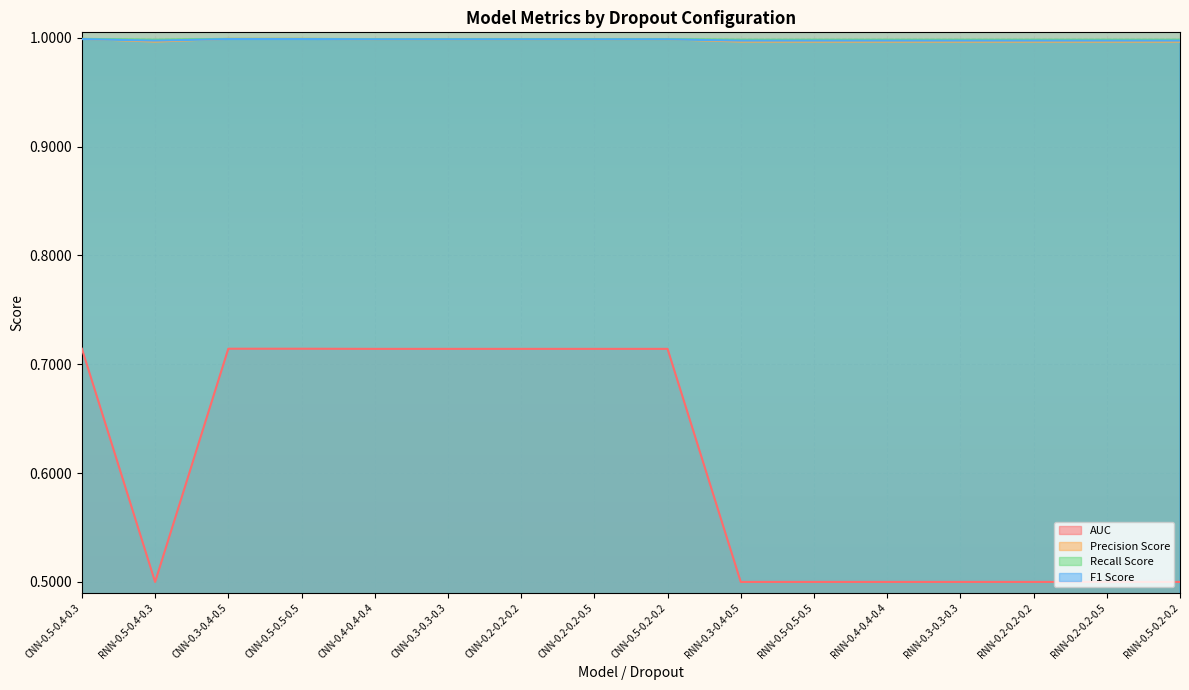

At which category does the chart reach its peak across all series?

CNN-0.5-0.4-0.3